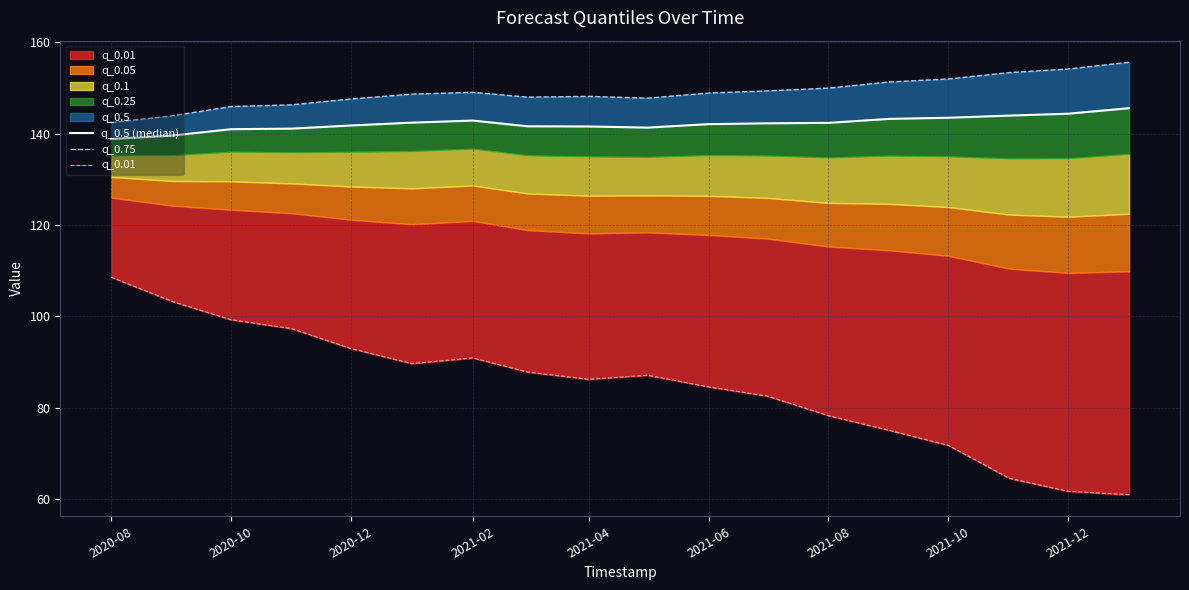

At which category is the sum across all series the highest?

2020-08